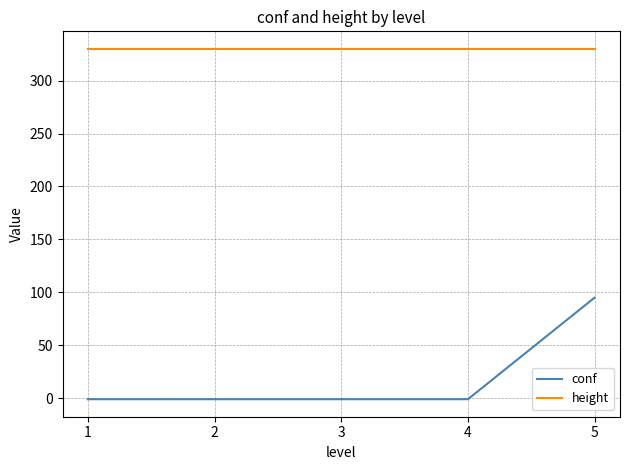

True or false: height has a value of 330 at 4.

True